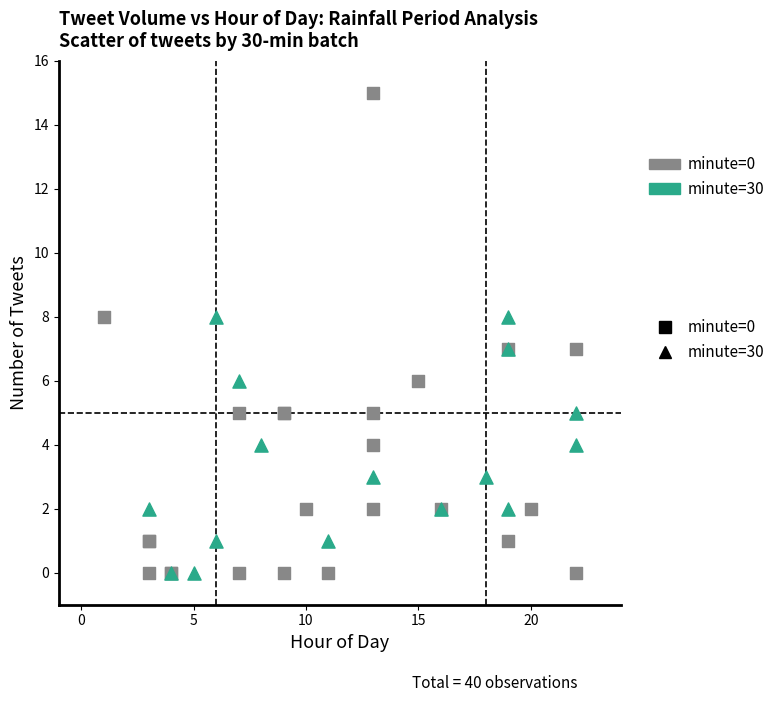

Which series contains the highest Y value?

minute=0